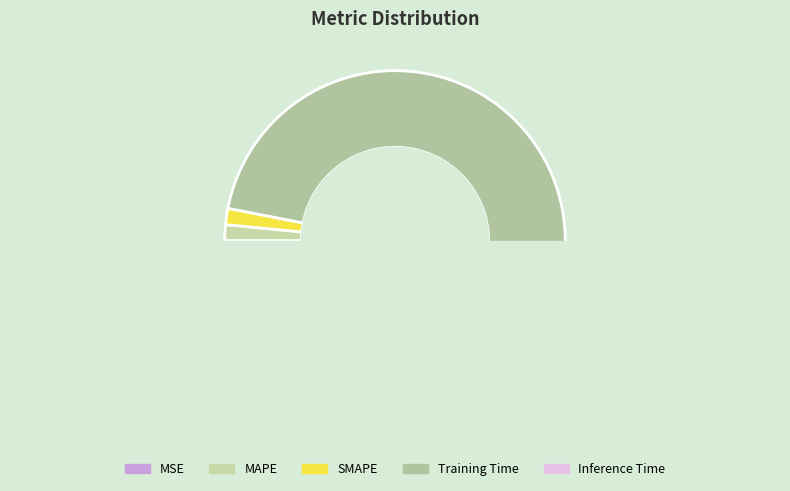

Is it true that MSE is 0% of the pie?

True